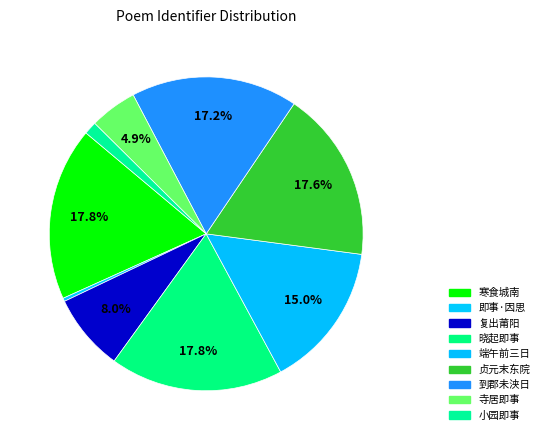

Count the number of slices in the pie.

9